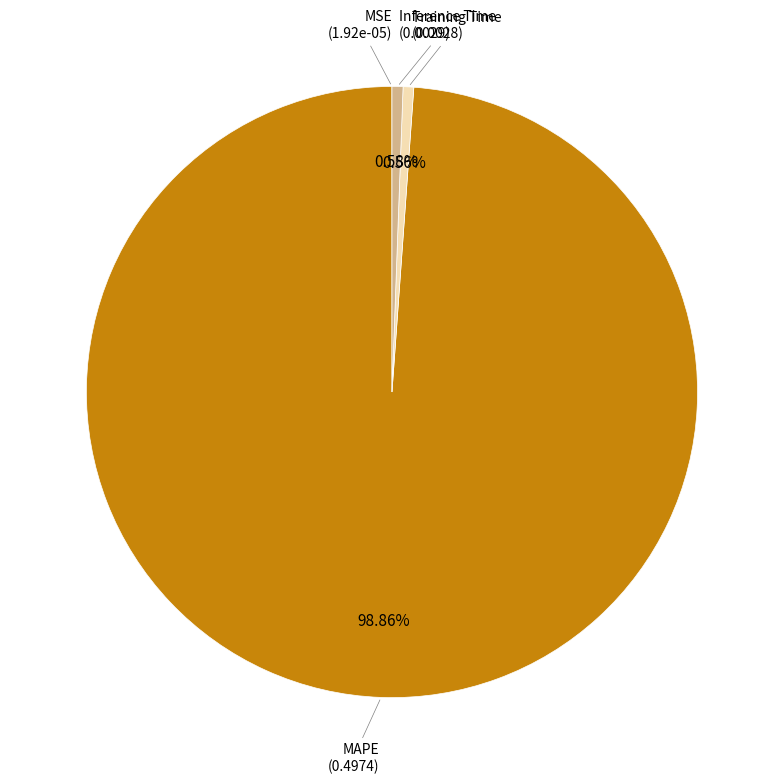

Combined, do MAPE and Training Time account for over 50%?

Yes